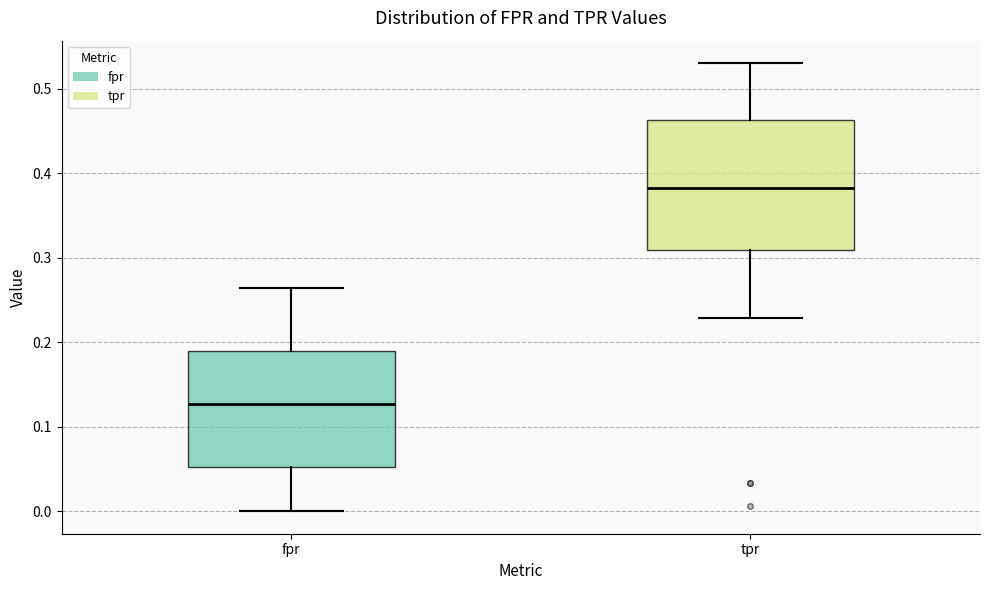

Reading left to right, transcribe this box plot: for each box, give where its median line is, the range the box spans, and where its two whiskers end, as read against the y-axis. The values are not printed on the chart, so give them approximately, as read against the axis.

fpr: median 0.13, box 0.05 to 0.19, whiskers 0.00 to 0.26
tpr: median 0.38, box 0.31 to 0.46, whiskers 0.23 to 0.53